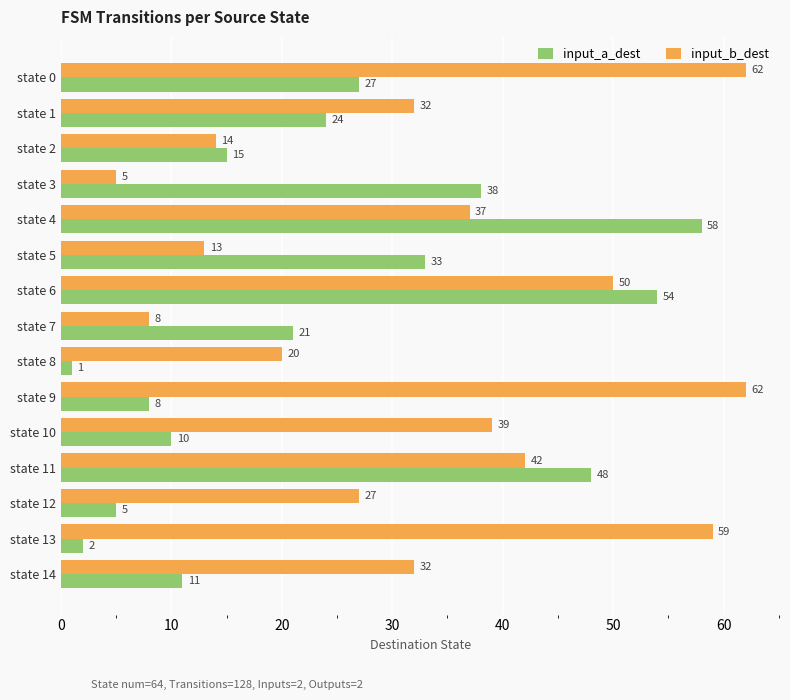

At which label does input_b_dest reach its minimum?

state 3